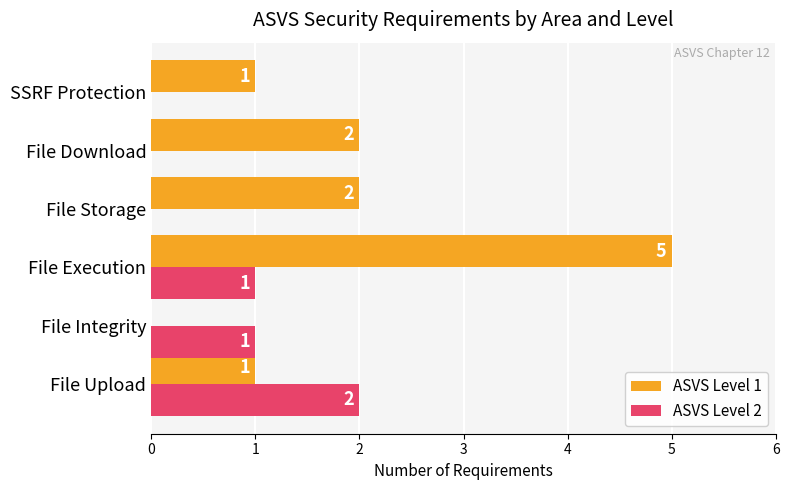

Which series has the largest range (max minus min)?

ASVS Level 1